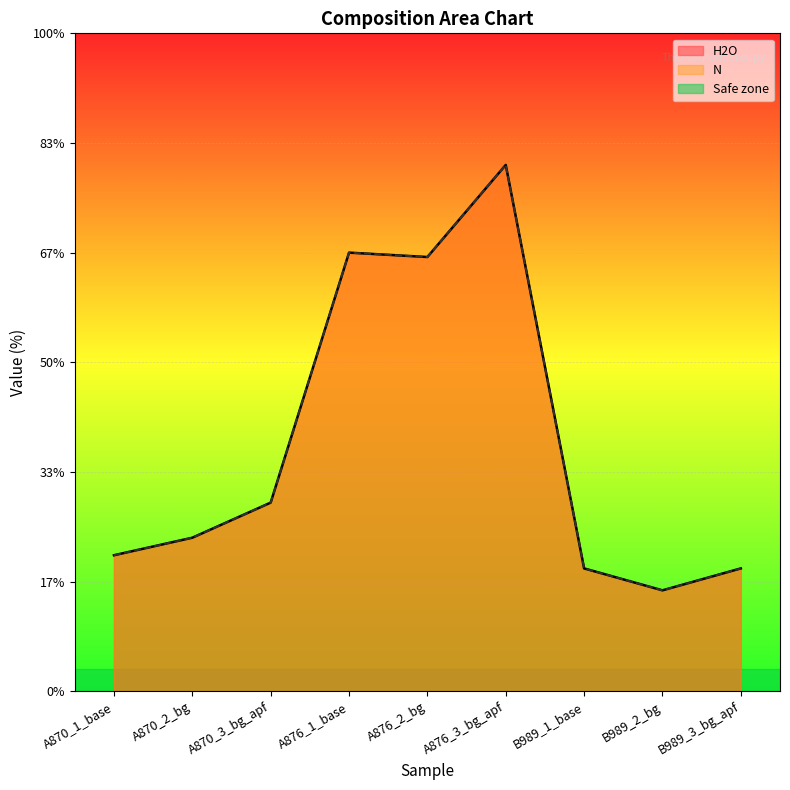

Count the N values in the range 0 to 1.

9